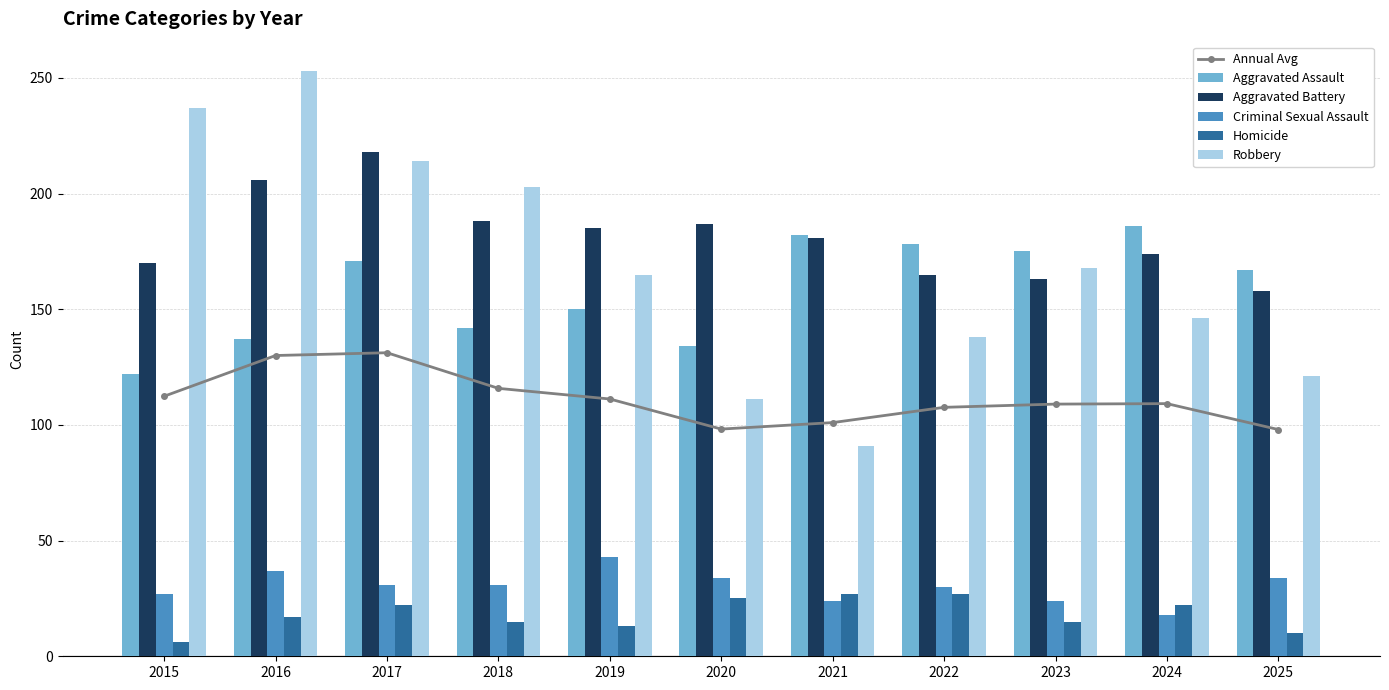

Which has a higher value, 2017 or 2024?

2017